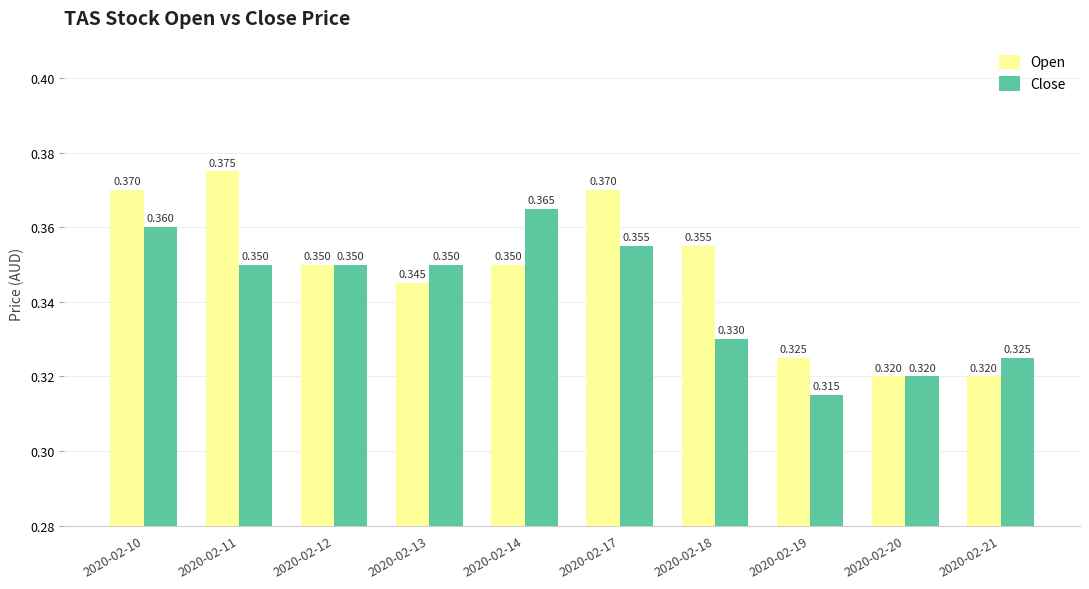

How many categories are shown in the chart?

10